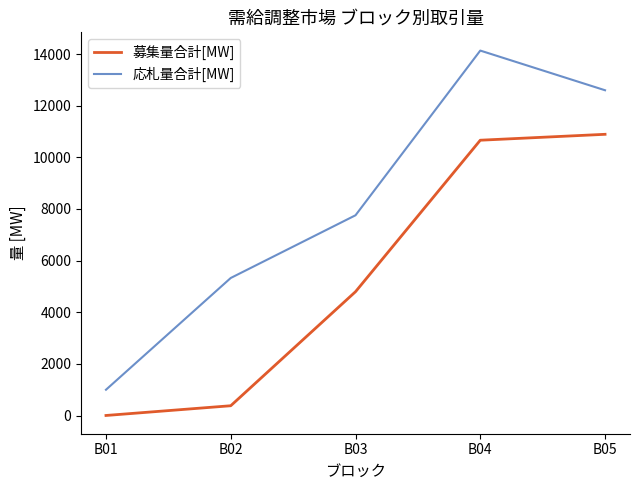

What is the difference between the maximum and minimum values in the 募集量合計[MW] series?

10886.0